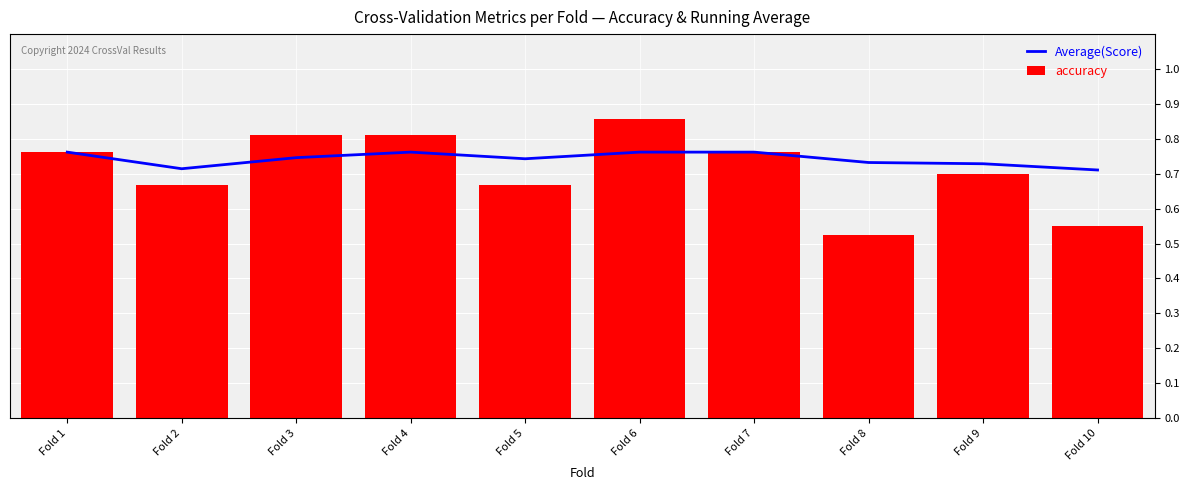

The Average(Score) series shows 1.3 at Fold 6. True or false?

False